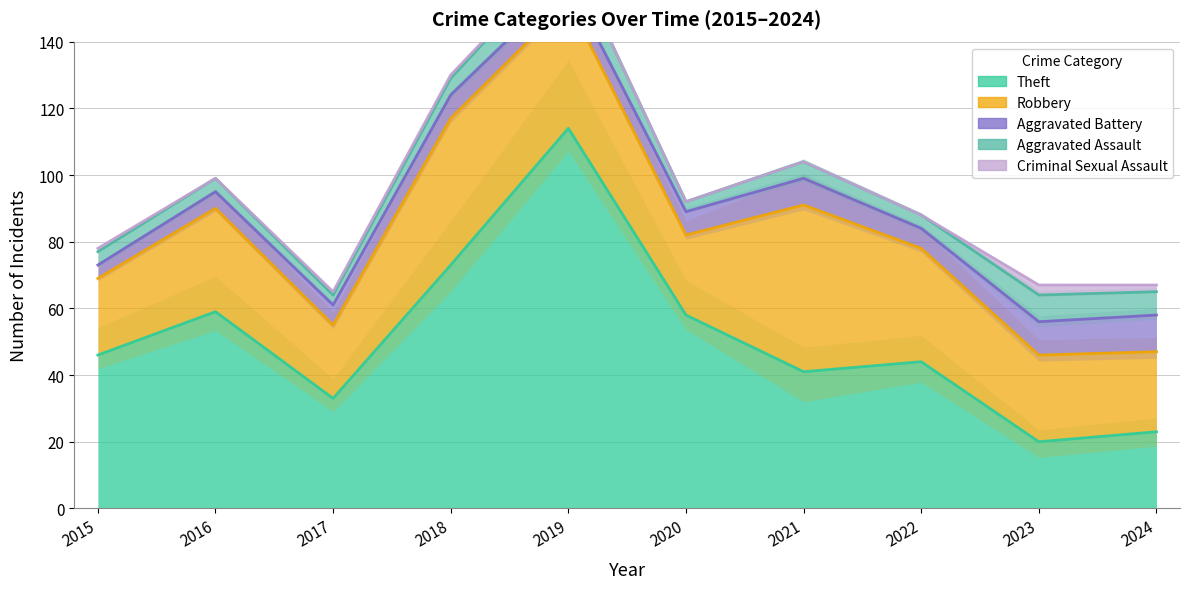

Rank the series at 2020 from lowest to highest value.

Criminal Sexual Assault, Aggravated Assault, Aggravated Battery, Robbery, Theft